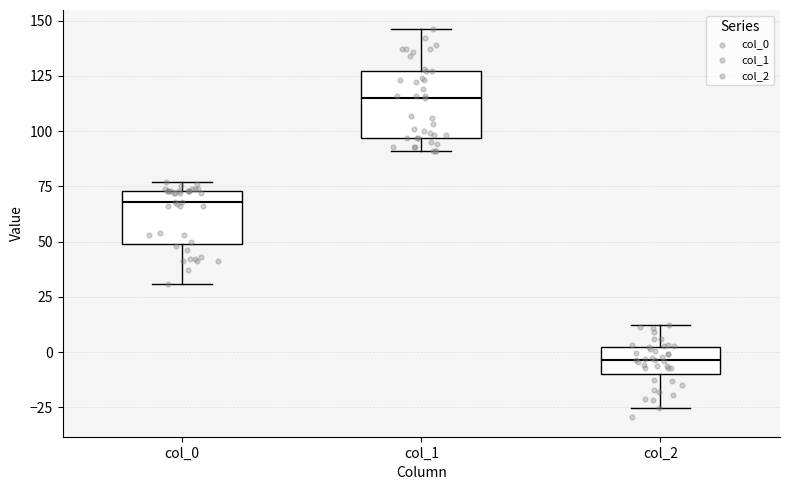

Reading left to right, transcribe this box plot: for each box, give where its median line is, the range the box spans, and where its two whiskers end, as read against the y-axis. The values are not printed on the chart, so give them approximately, as read against the axis.

col_0: median 70, box 50 to 75, whiskers 30 to 75 (just above the box's upper edge)
col_1: median 115, box 95 to 125, whiskers 90 to 145
col_2: median -5, box -10 to 0, whiskers -25 to 10